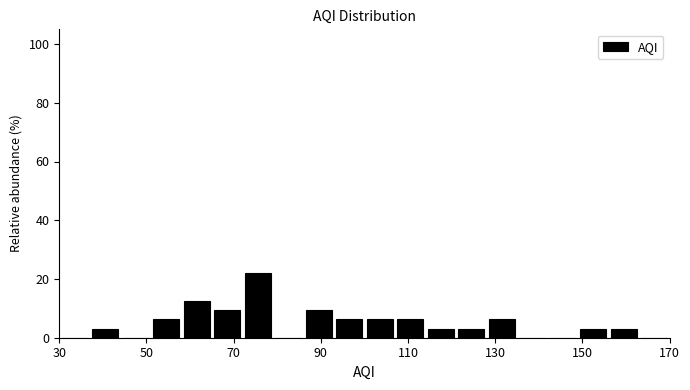

Around what value on the x-axis is the tallest bar? Give the approximate position of its centre, as read against the axis.

76